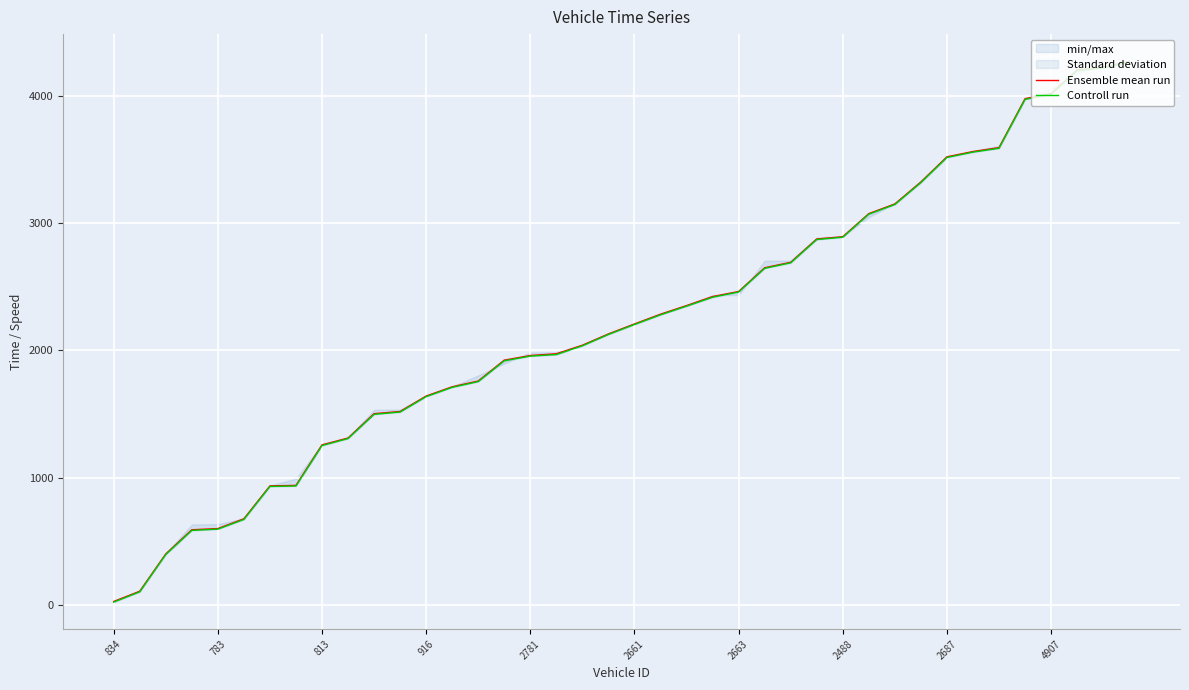

Between 22 and 23, which is larger?

23